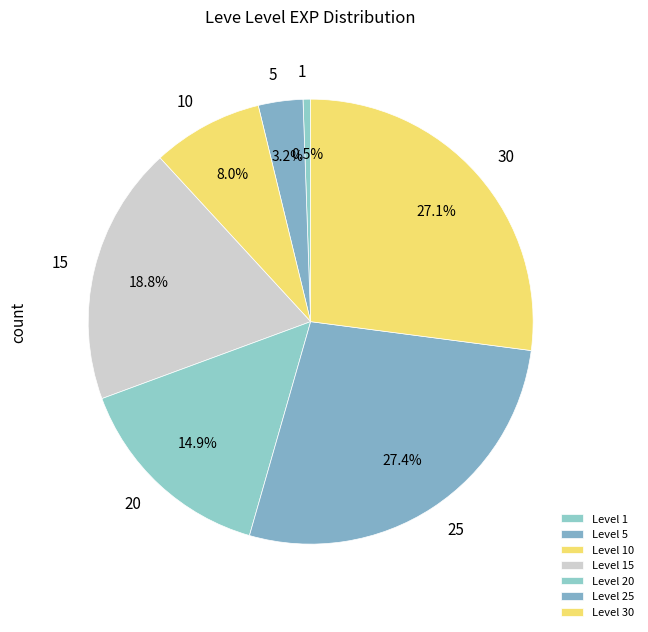

To the nearest percent, what is the average slice percentage?

14%